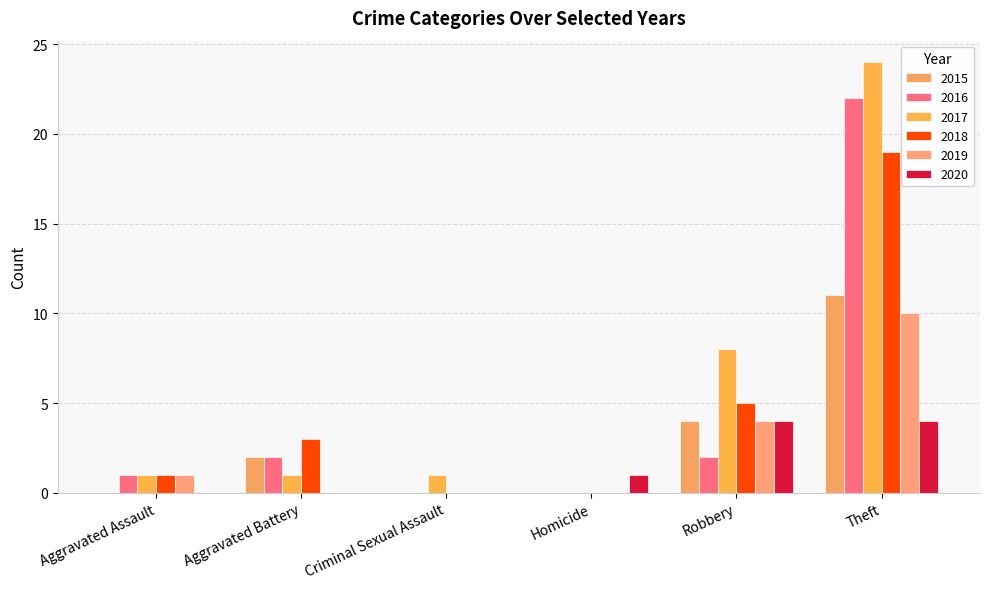

What is the difference between the highest and lowest values at Aggravated Assault?

1